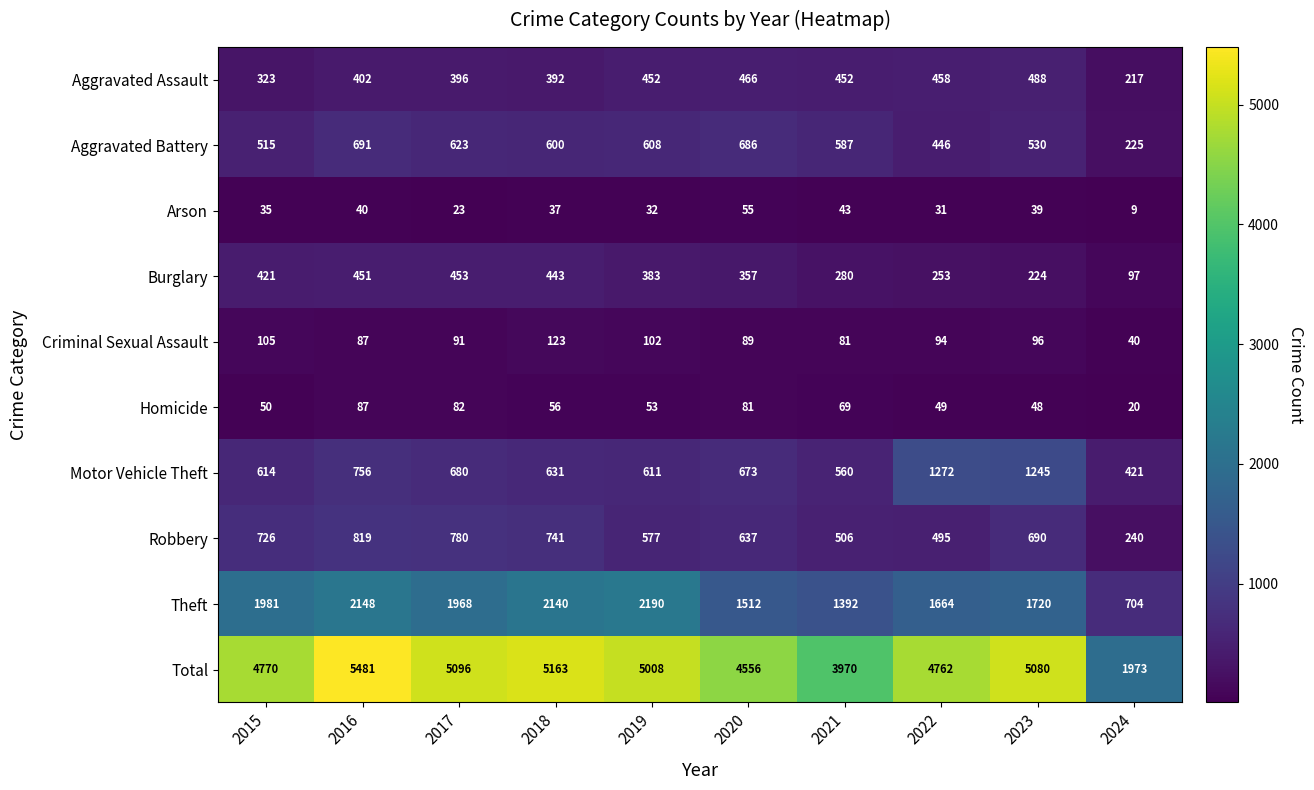

What is the maximum value shown in the chart?

5481